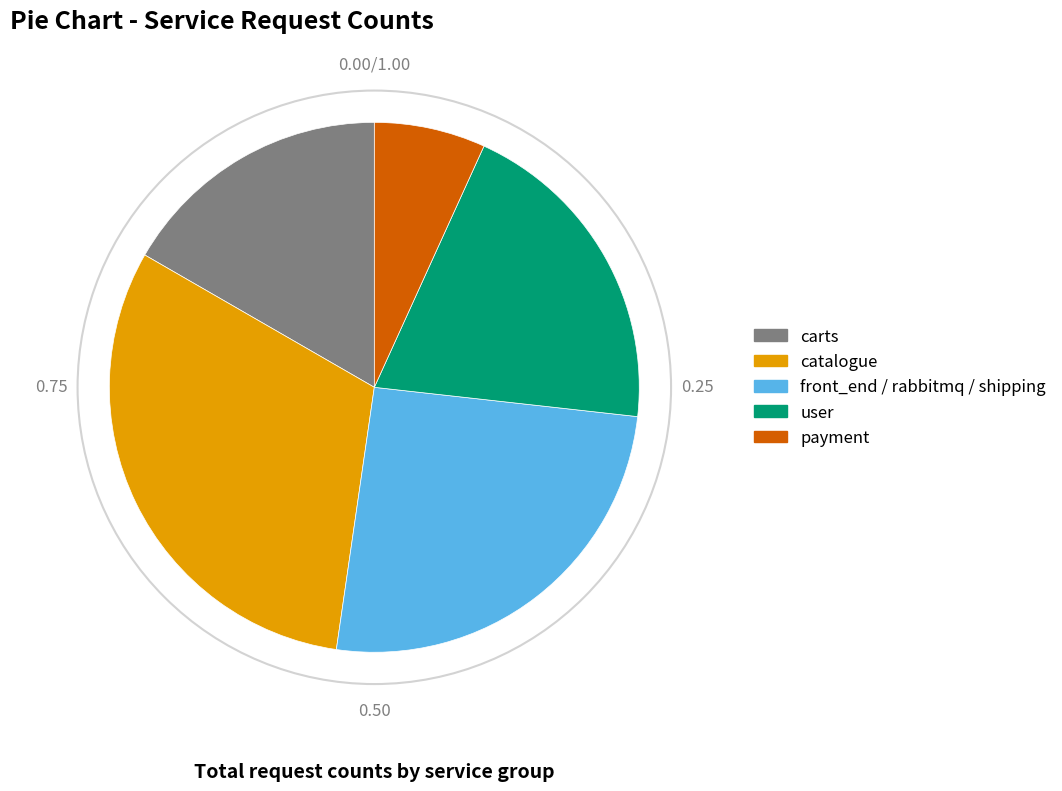

Which category has the biggest portion of the pie?

catalogue